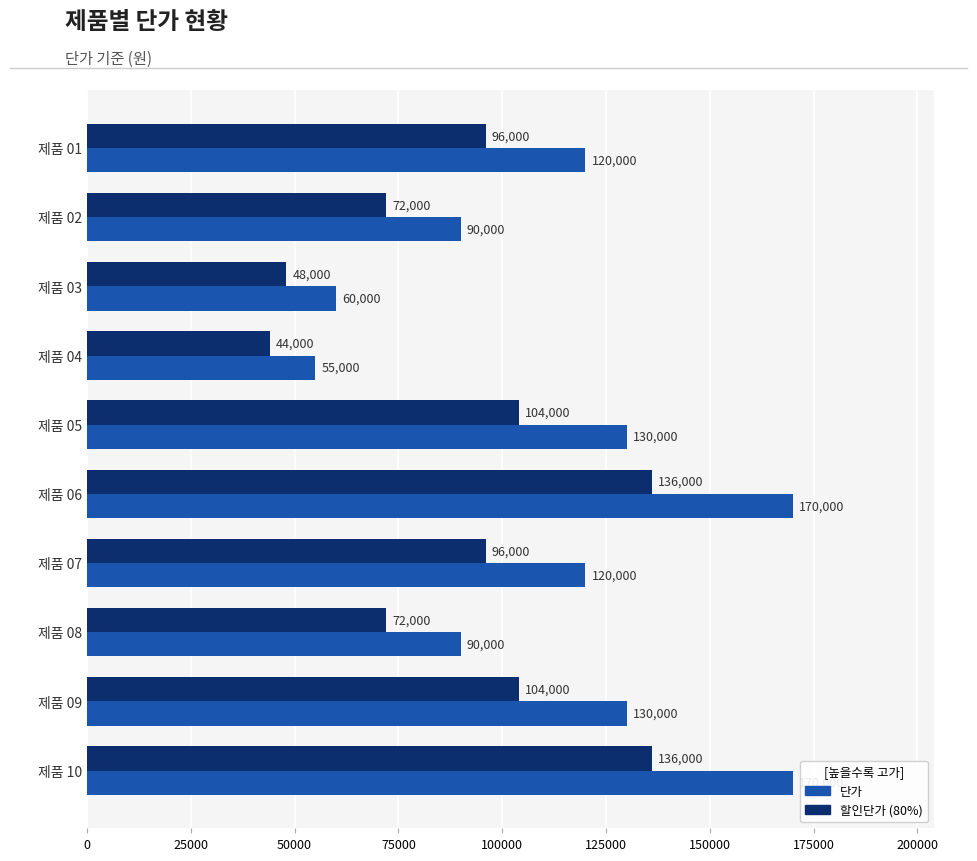

Which series has the widest spread of values?

단가